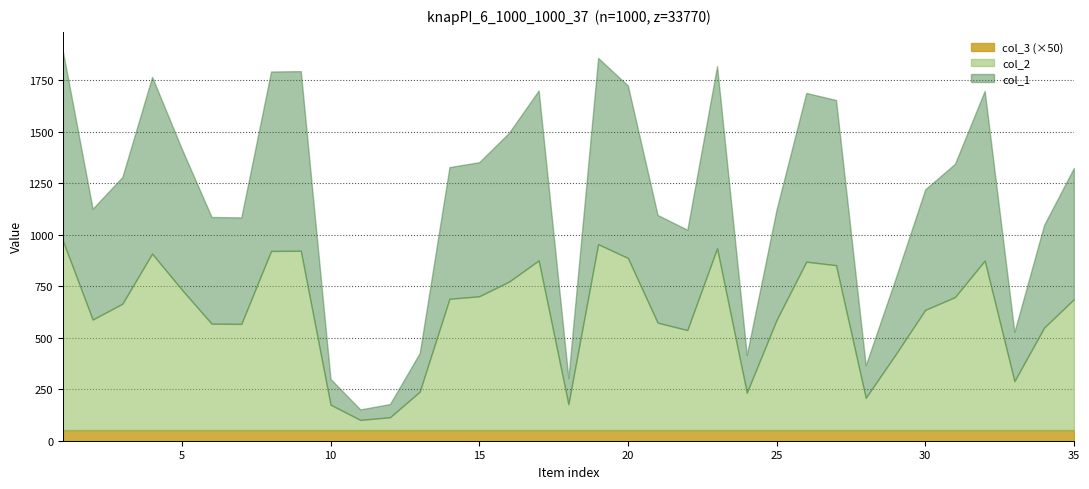

True or false: col_1 and col_2 cross at least once.

False